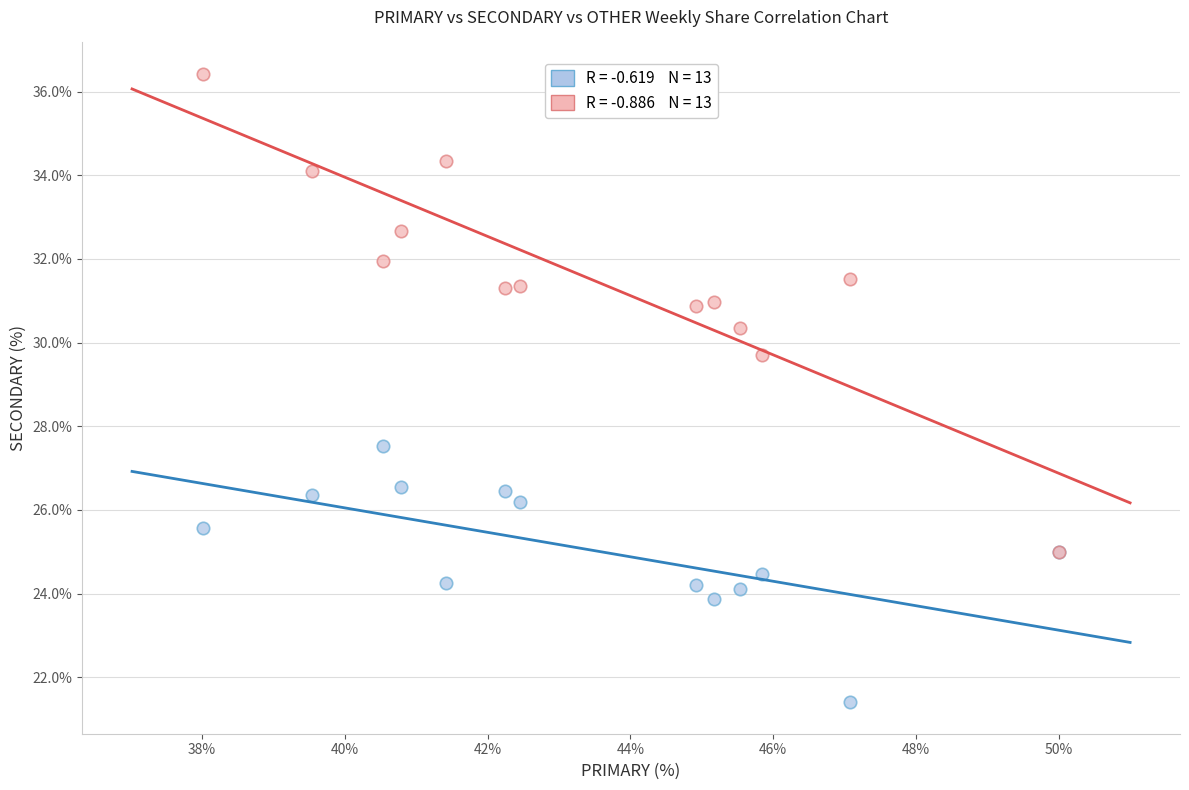

Across all series, what Y value is closest to 28?

27.5